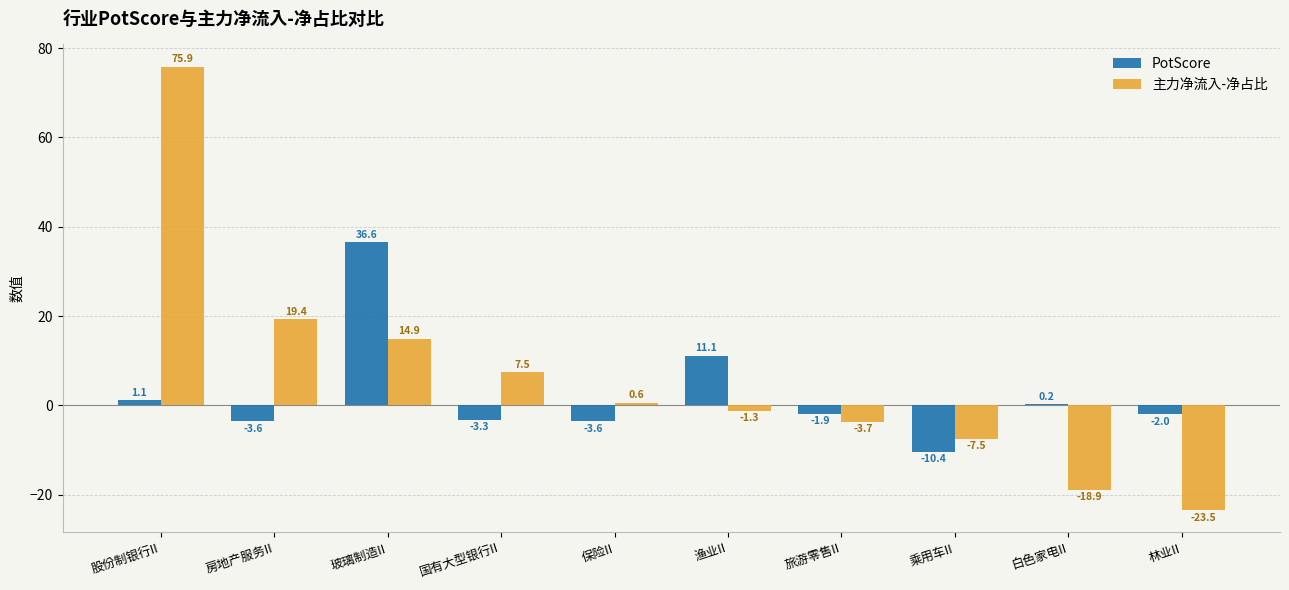

The PotScore series shows -17.2 at 乘用车II. True or false?

False